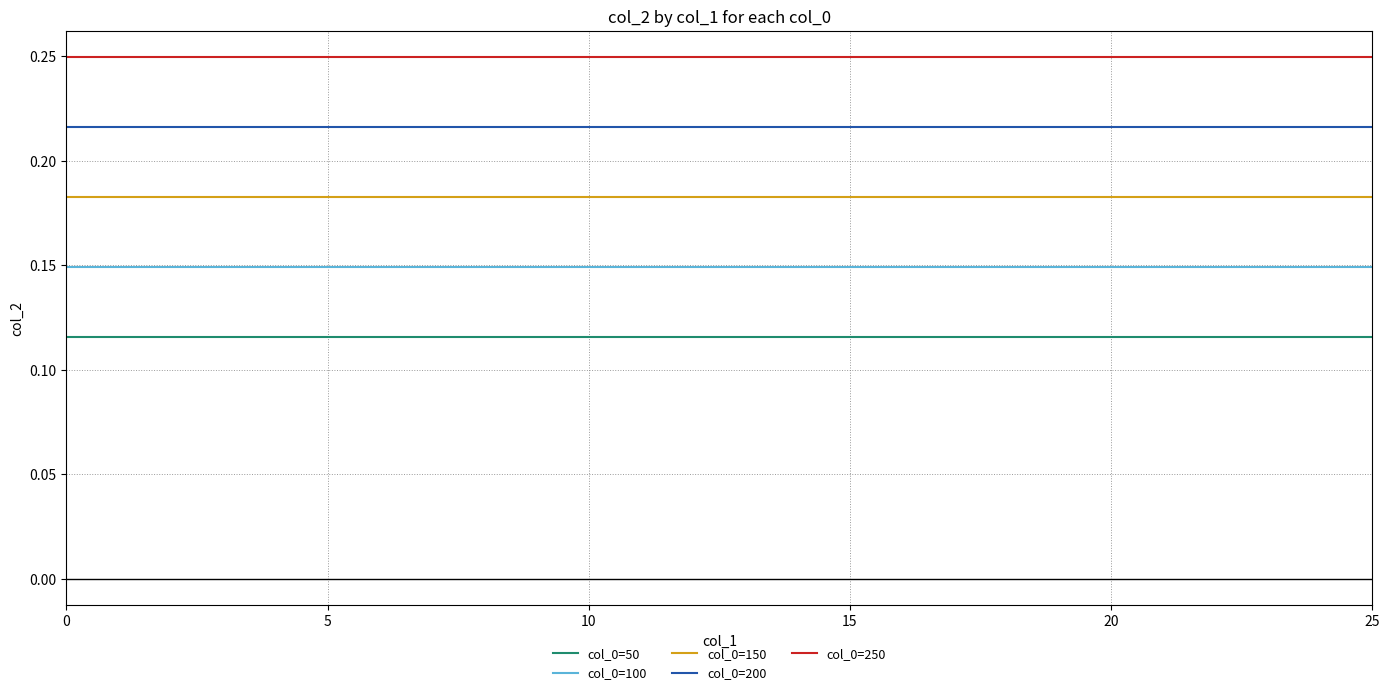

List the series in order of their overall mean, highest first.

col_0=250, col_0=200, col_0=150, col_0=100, col_0=50